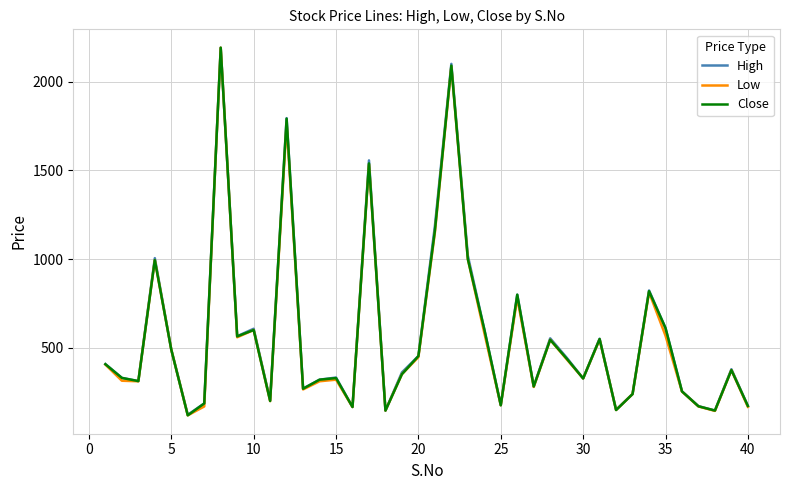

What is the smallest value displayed?

120